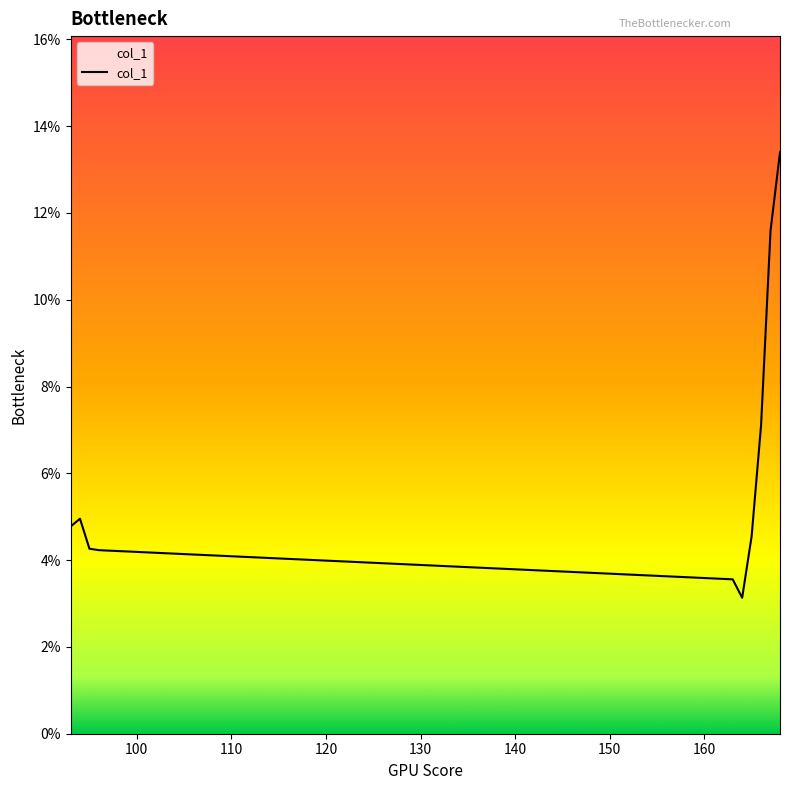

Is this an area chart (filled region under the line)?

Yes